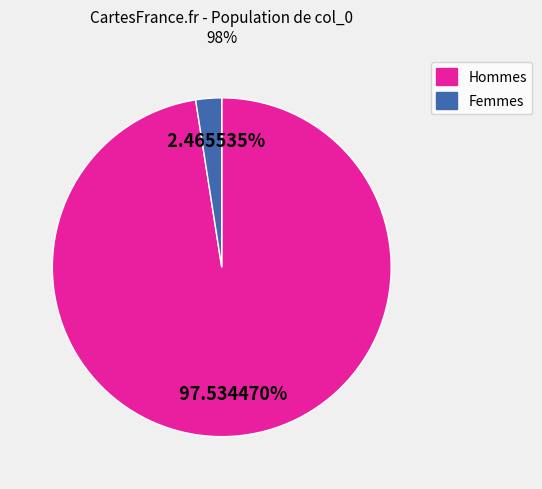

Rank the categories by value from highest to lowest.

Hommes, Femmes